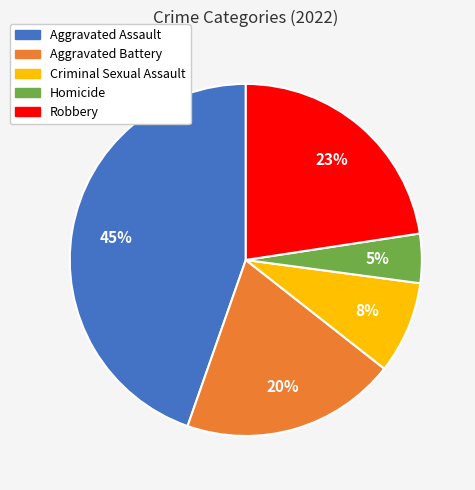

Does Homicide represent more than half of the total?

No